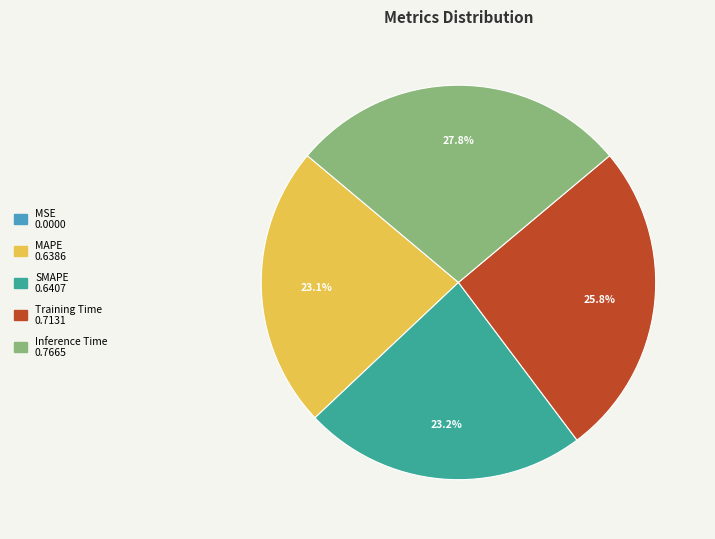

Is MAPE the majority of the pie?

No